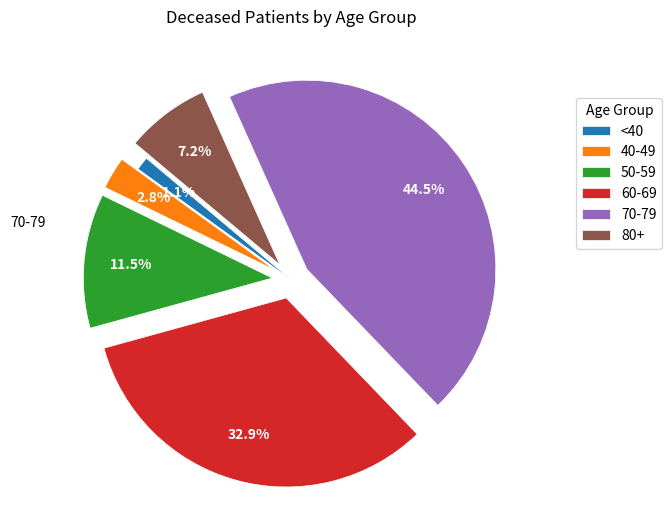

Rank the categories by value from highest to lowest.

70-79, 60-69, 50-59, 80+, 40-49, <40